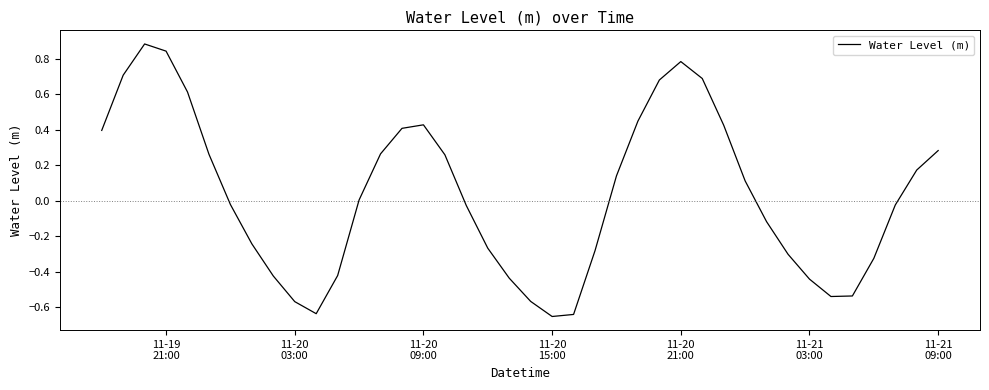

What is the difference between the maximum and minimum values?

1.5